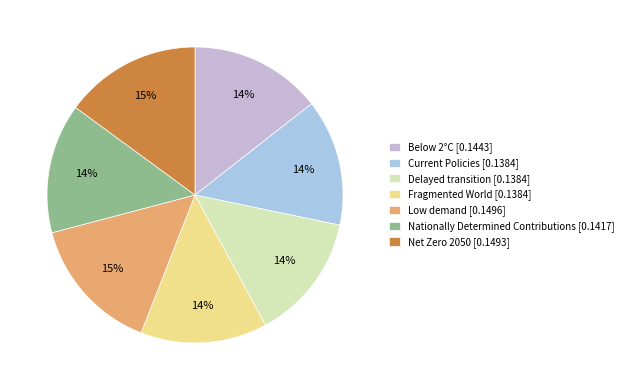

To the nearest percent, what is the average slice percentage?

14%